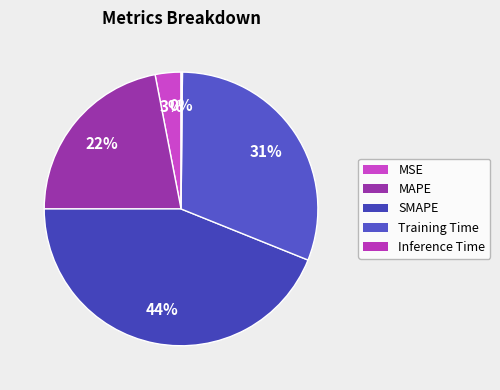

What is the change in value from SMAPE to Inference Time?

-2.0